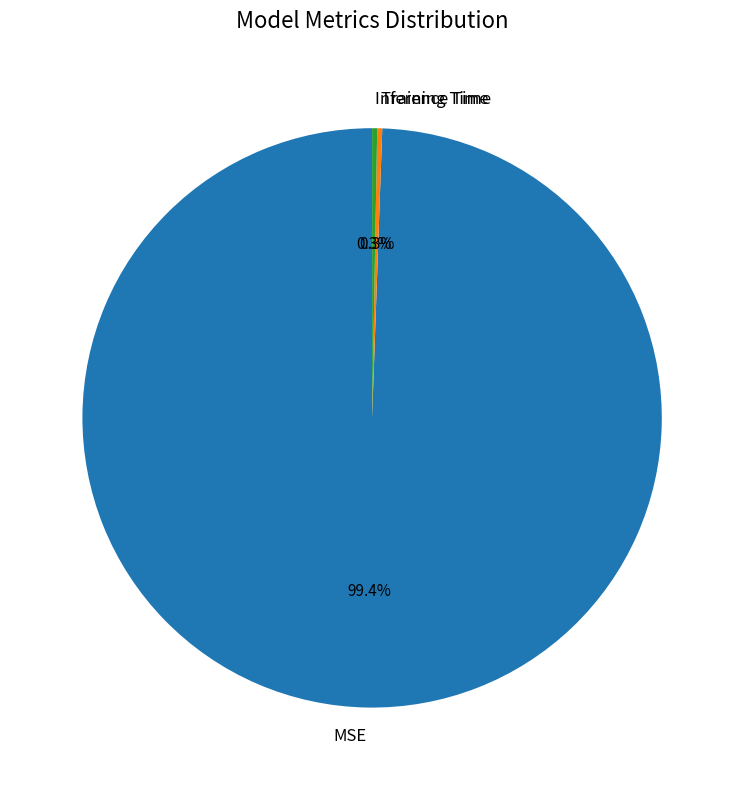

Between MSE and Inference Time, which is larger?

MSE